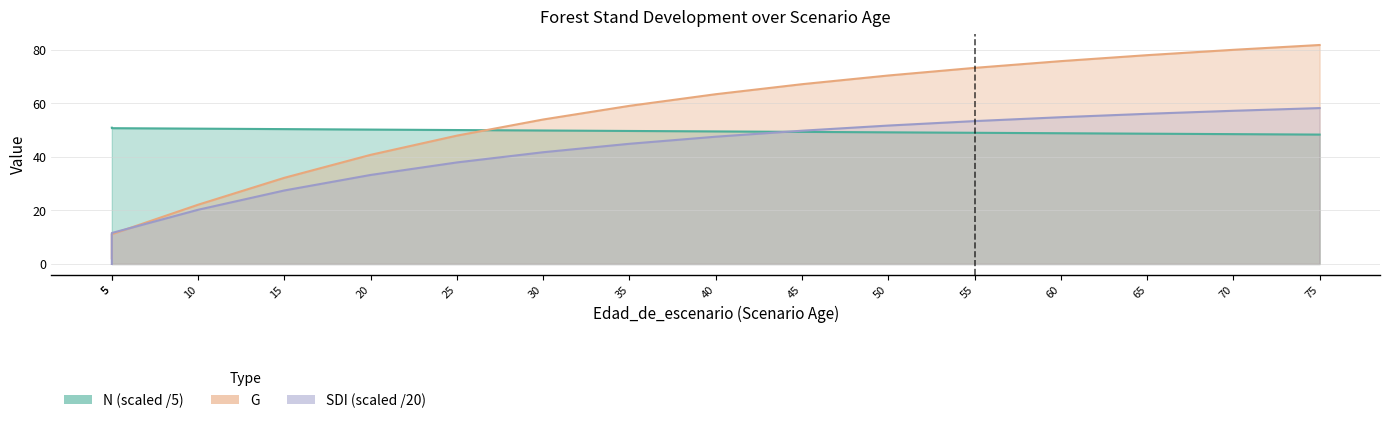

What is the sum of the N values at 25 and 5?

100.8